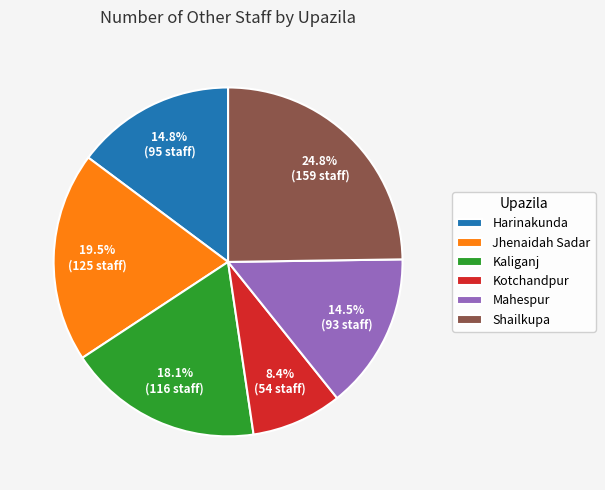

Does any single category account for the majority?

No